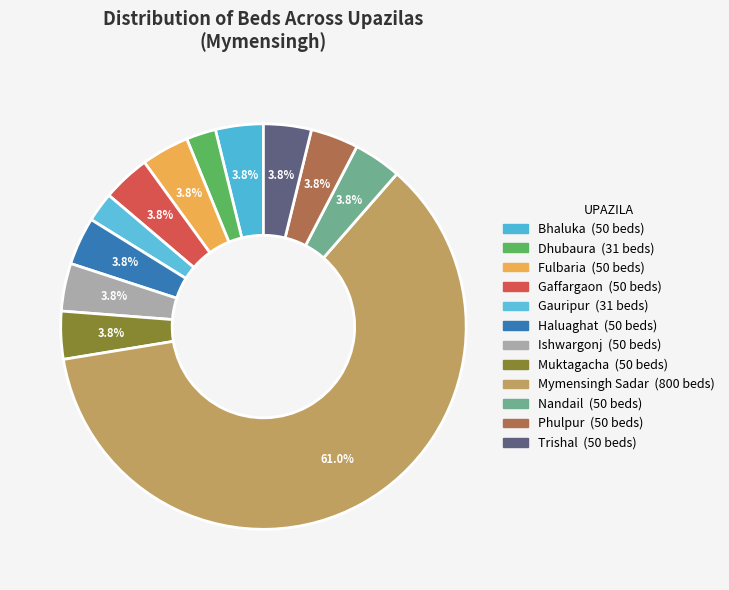

How many segments does this pie chart have?

12